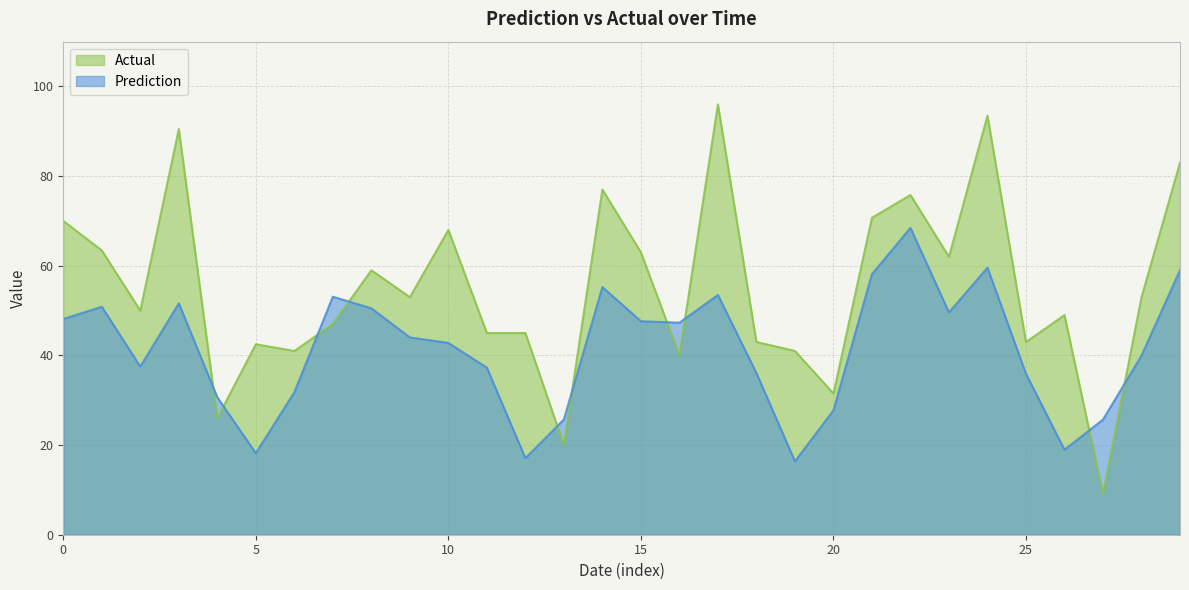

Which series has the largest range (max minus min)?

Actual